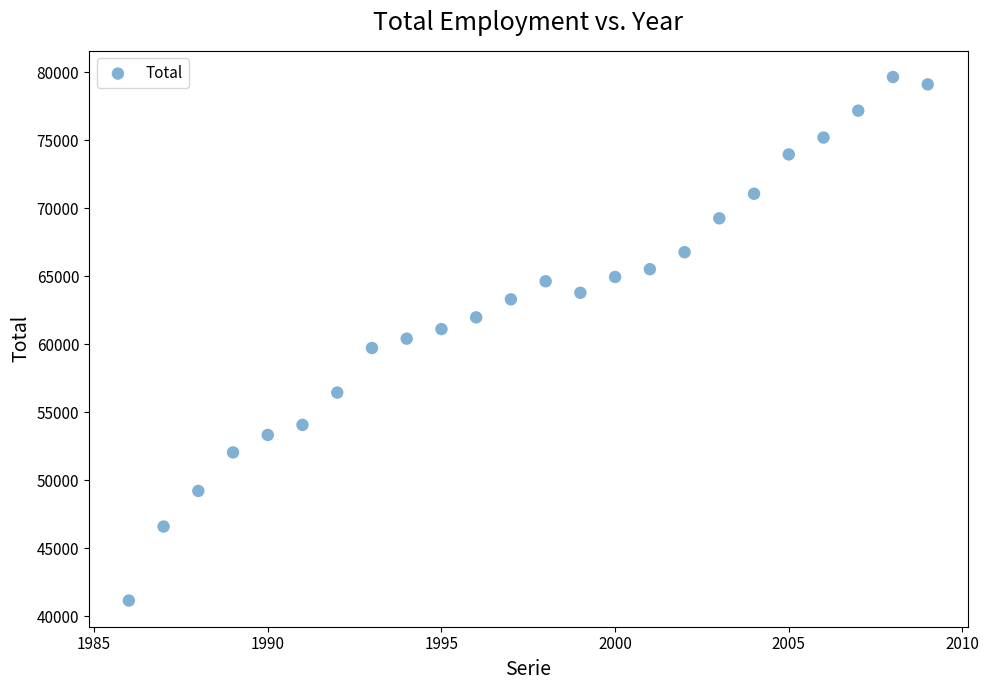

What is the range of X values (max minus min)?

23.0